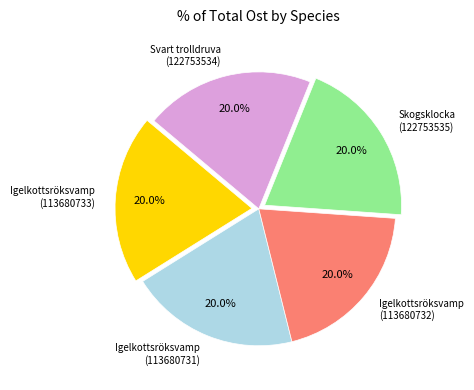

Is the sum of Svart trolldruva (122753534) and Igelkottsröksvamp (113680732) greater than half?

No